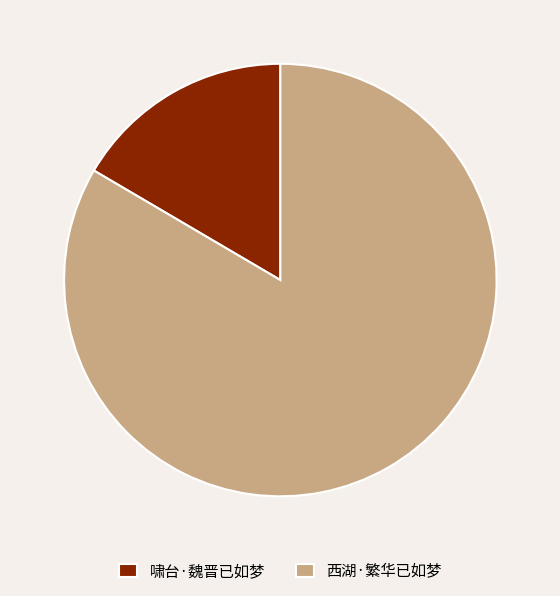

Which slice is the largest?

西湖·繁华已如梦